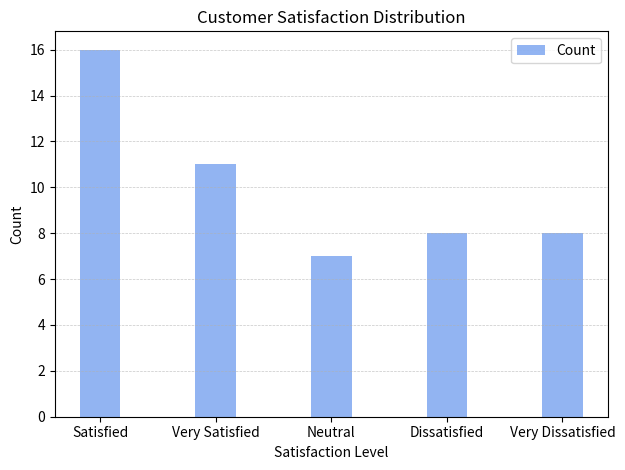

Which category has the highest value across all series?

Satisfied